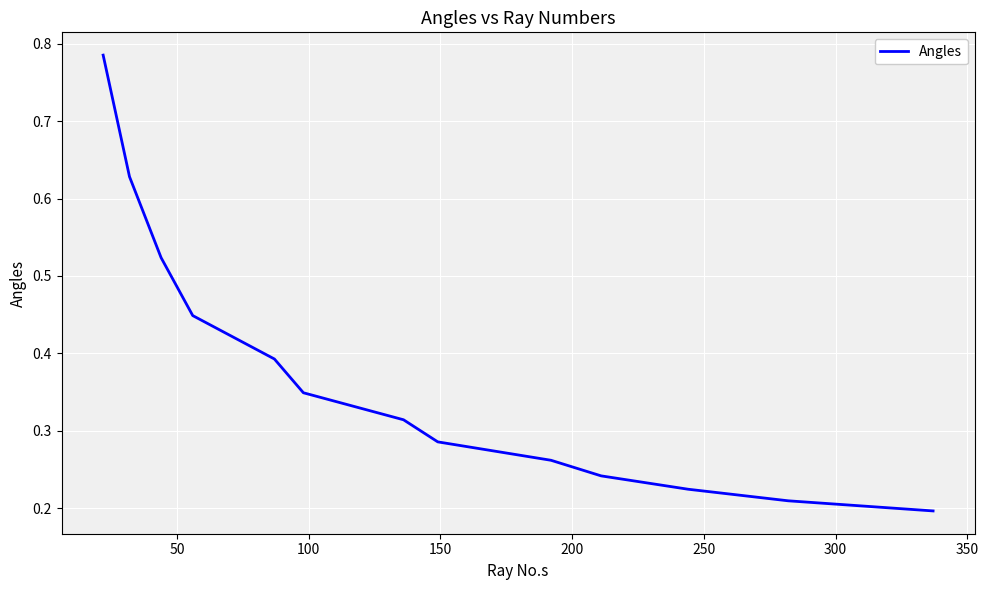

How many lines are shown in the chart?

1